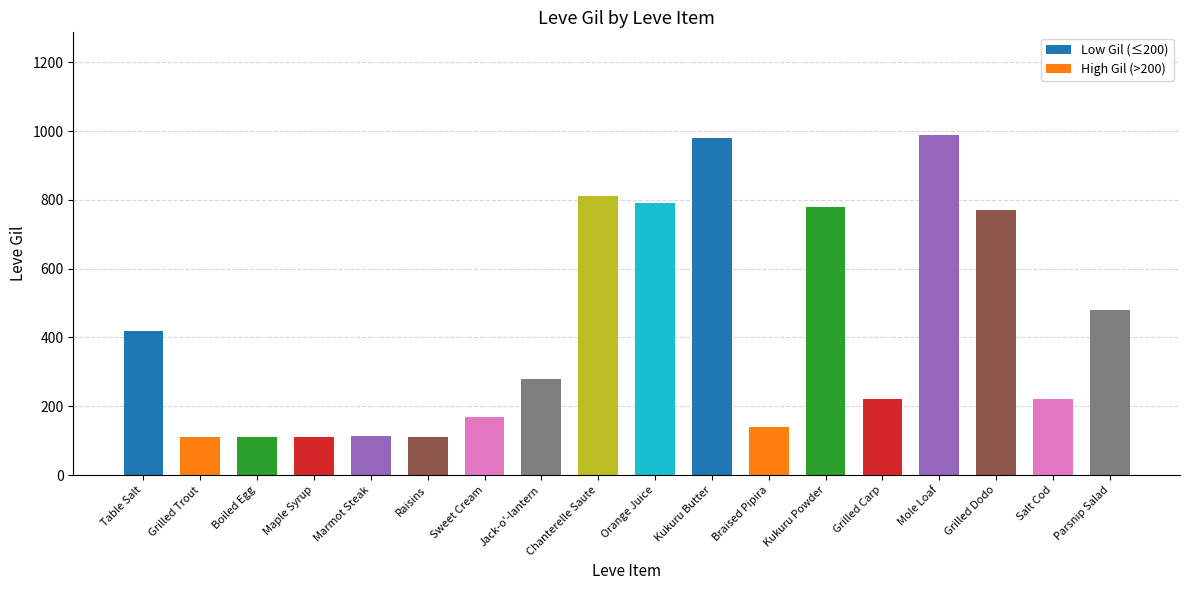

Reading left to right, extract all data points from this chart.

420	112	112	112	113	112	170	280	810	790	980	140	780	220	990	770	220	480